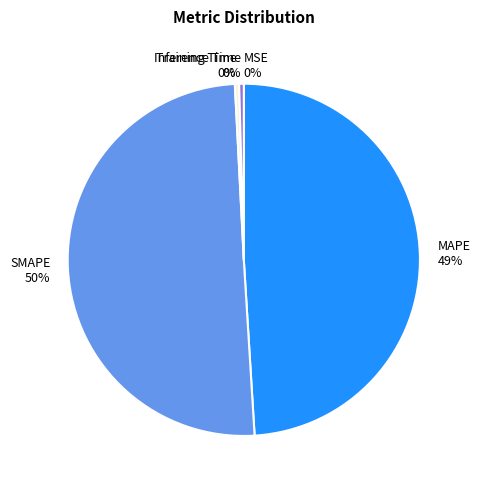

Which category has the biggest portion of the pie?

SMAPE